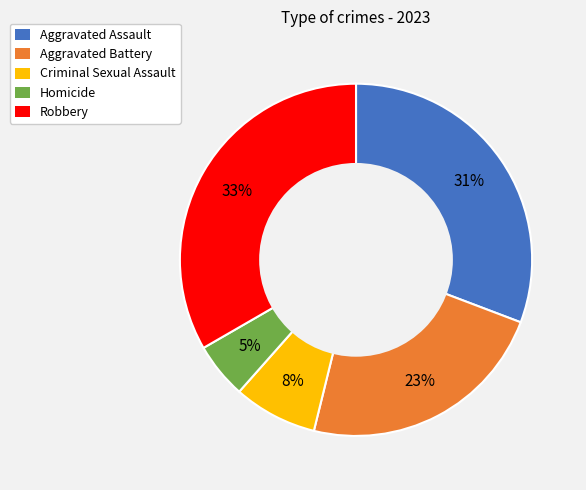

To the nearest percent, what percentage of the pie is Criminal Sexual Assault?

8%